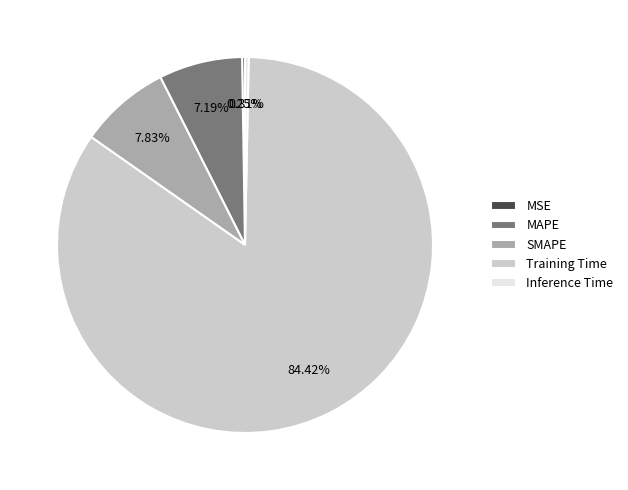

What is the majority slice?

Training Time